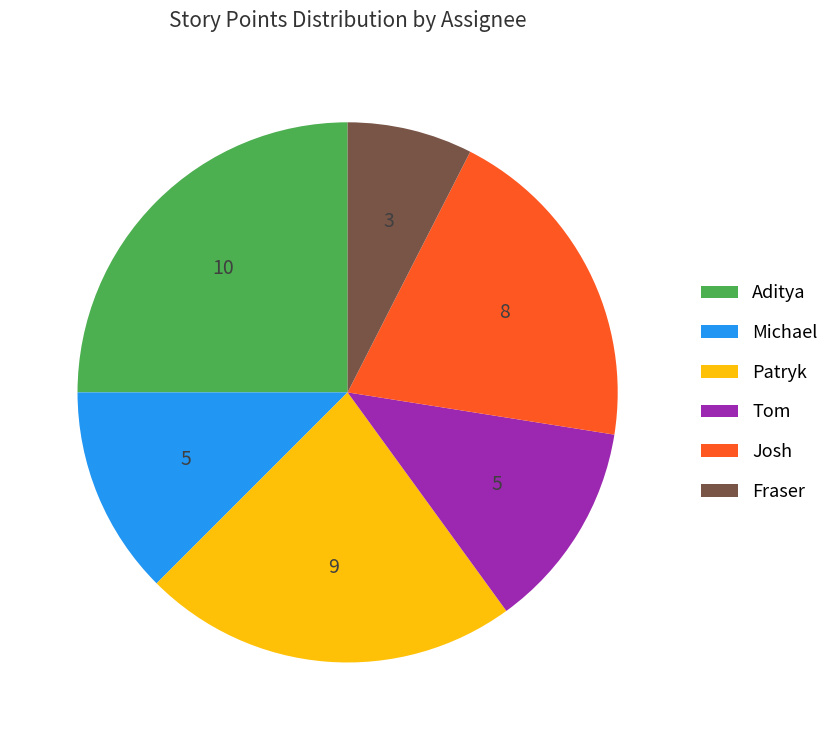

The Fraser slice represents 8% of the pie. True or false?

True